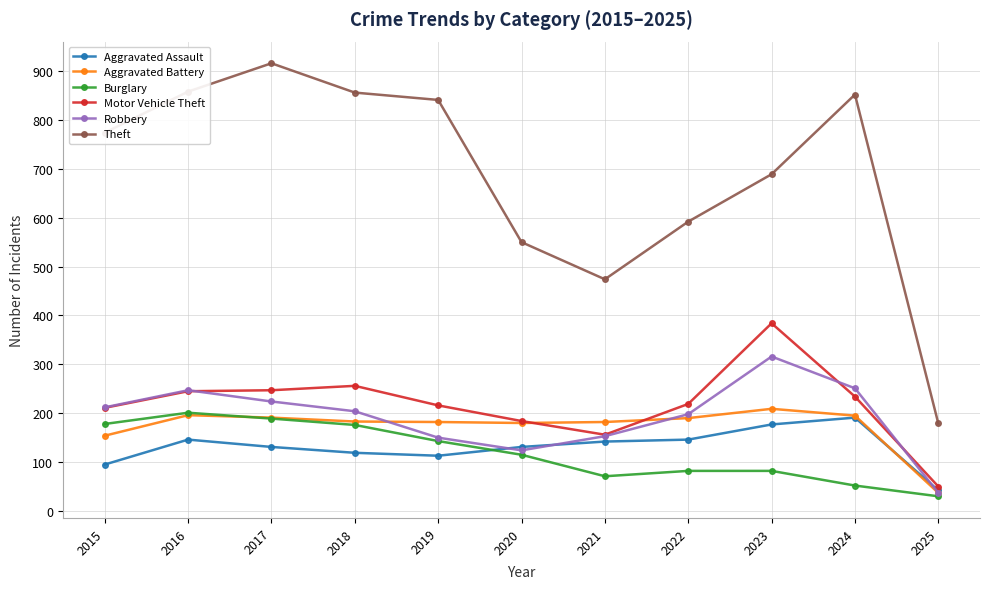

At how many categories does at least one series exceed 329?

10